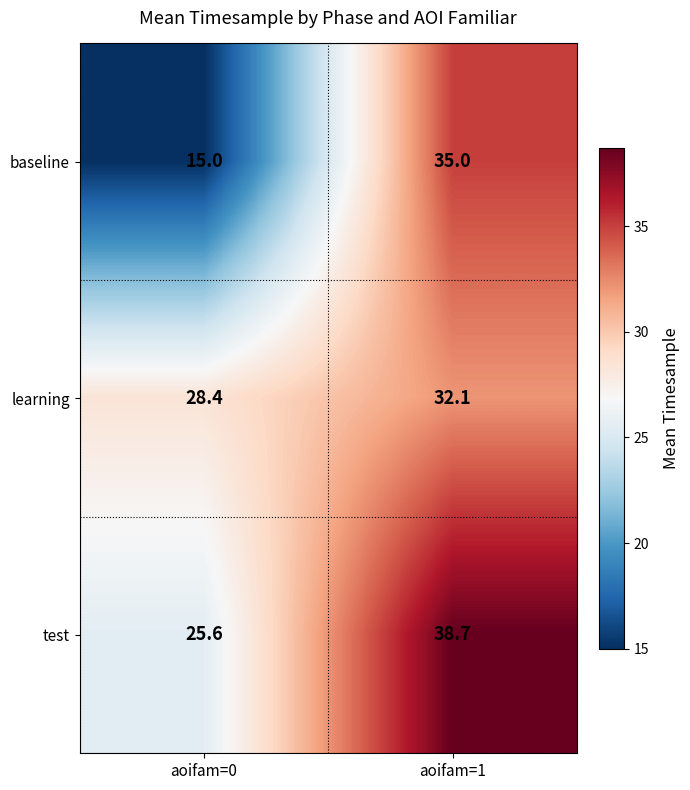

Which series has the largest range (max minus min)?

baseline